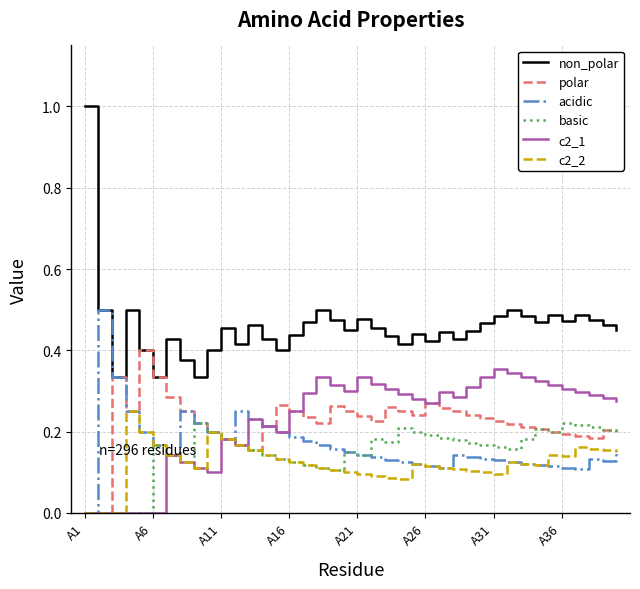

Which series has the widest spread of values?

non_polar